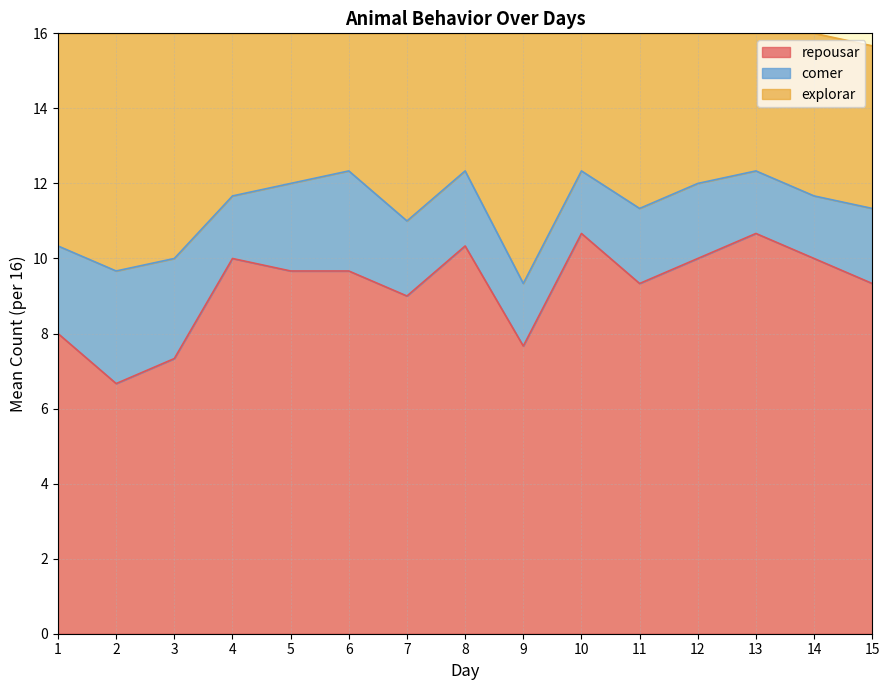

What is the maximum value for repousar?

10.7